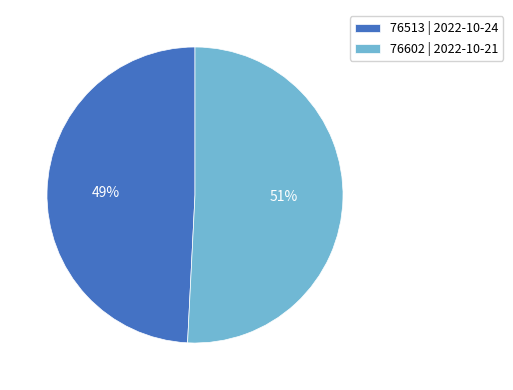

Does any single category account for the majority?

Yes